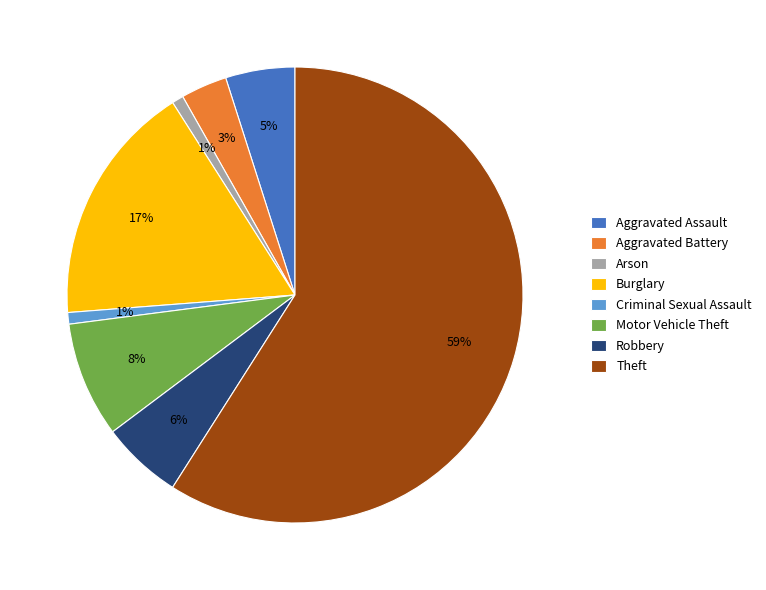

The Robbery slice represents 6% of the pie. True or false?

True